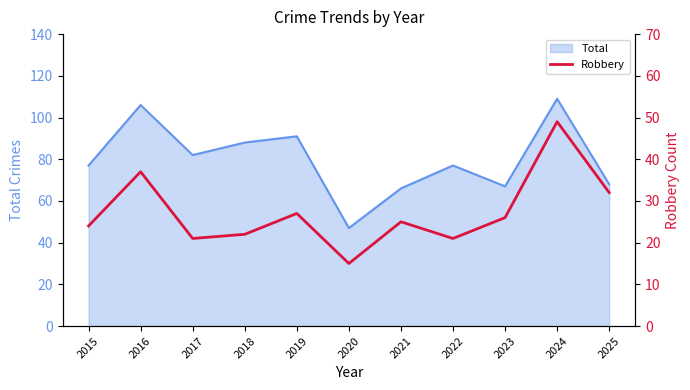

Approximately how many times larger is the value at 2023 compared to 2022?

1.2